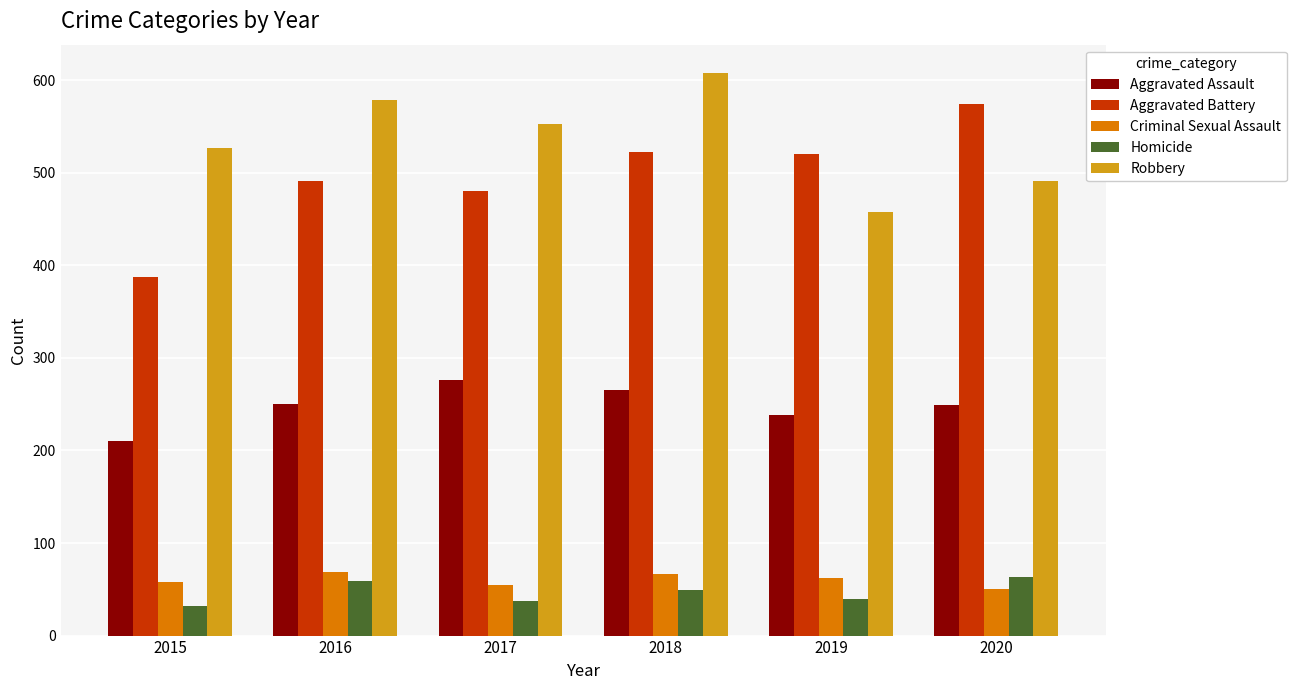

How many bars are there in each group?

5